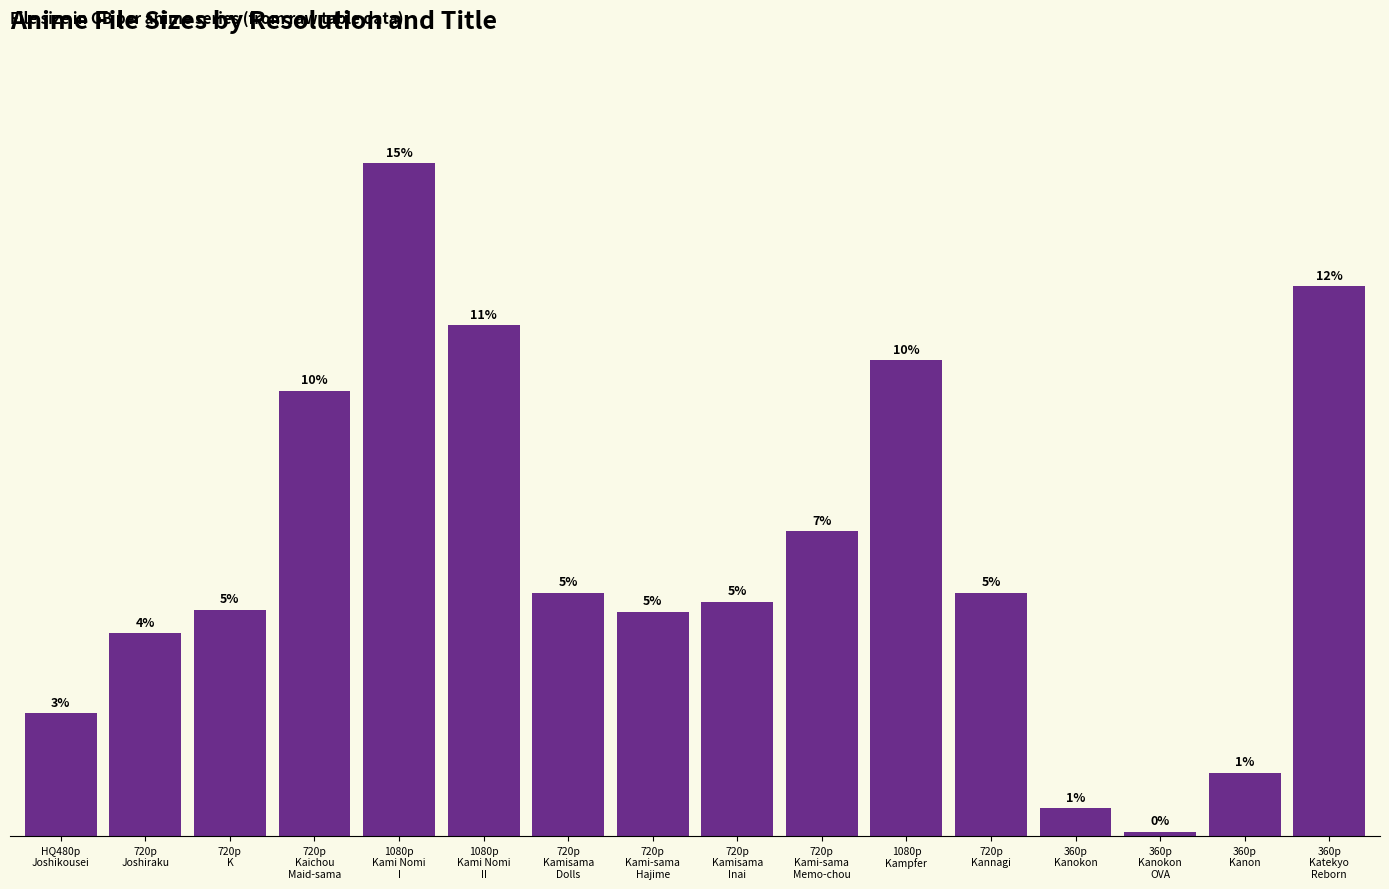

What position from the left is 720p
Kami-sama
Hajime?

8